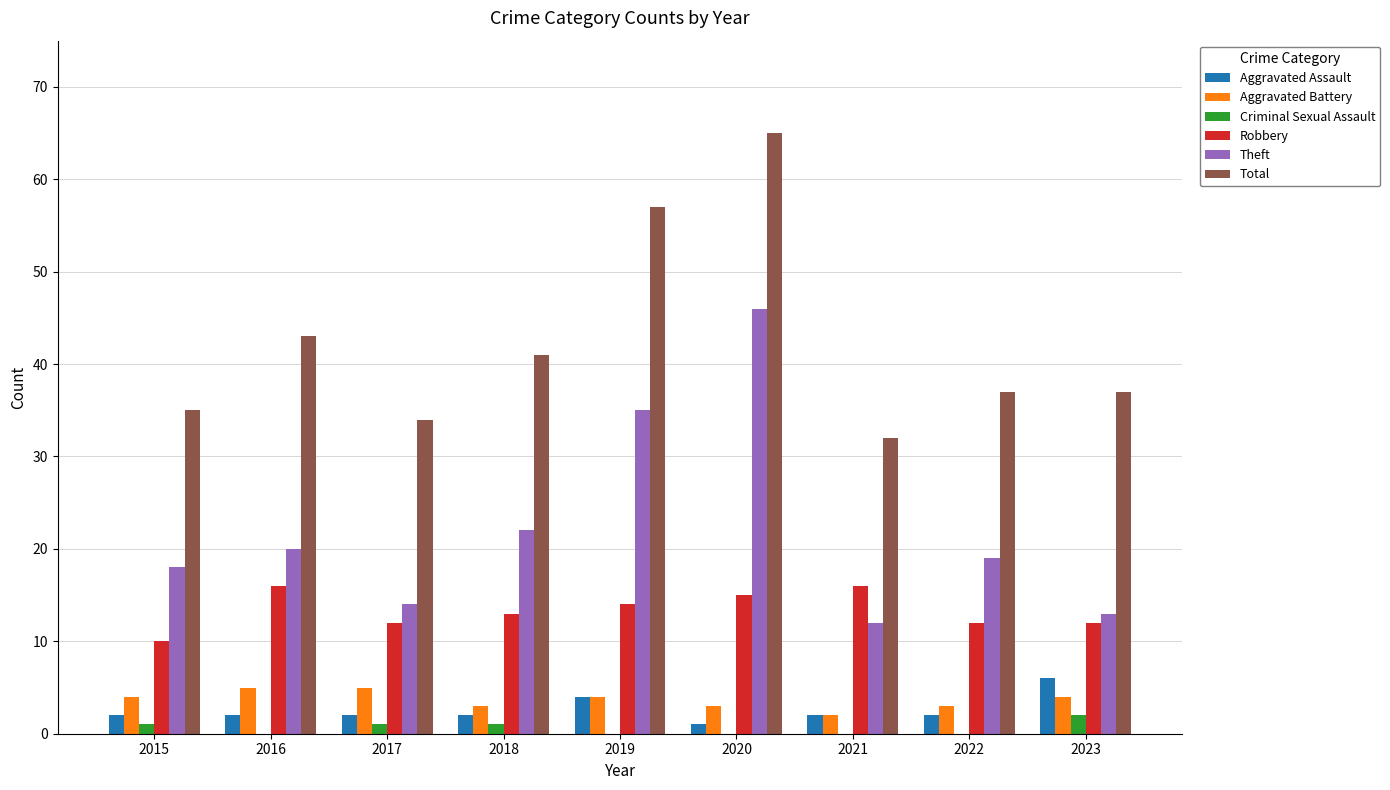

Where is Total nearest to the value 48?

2016